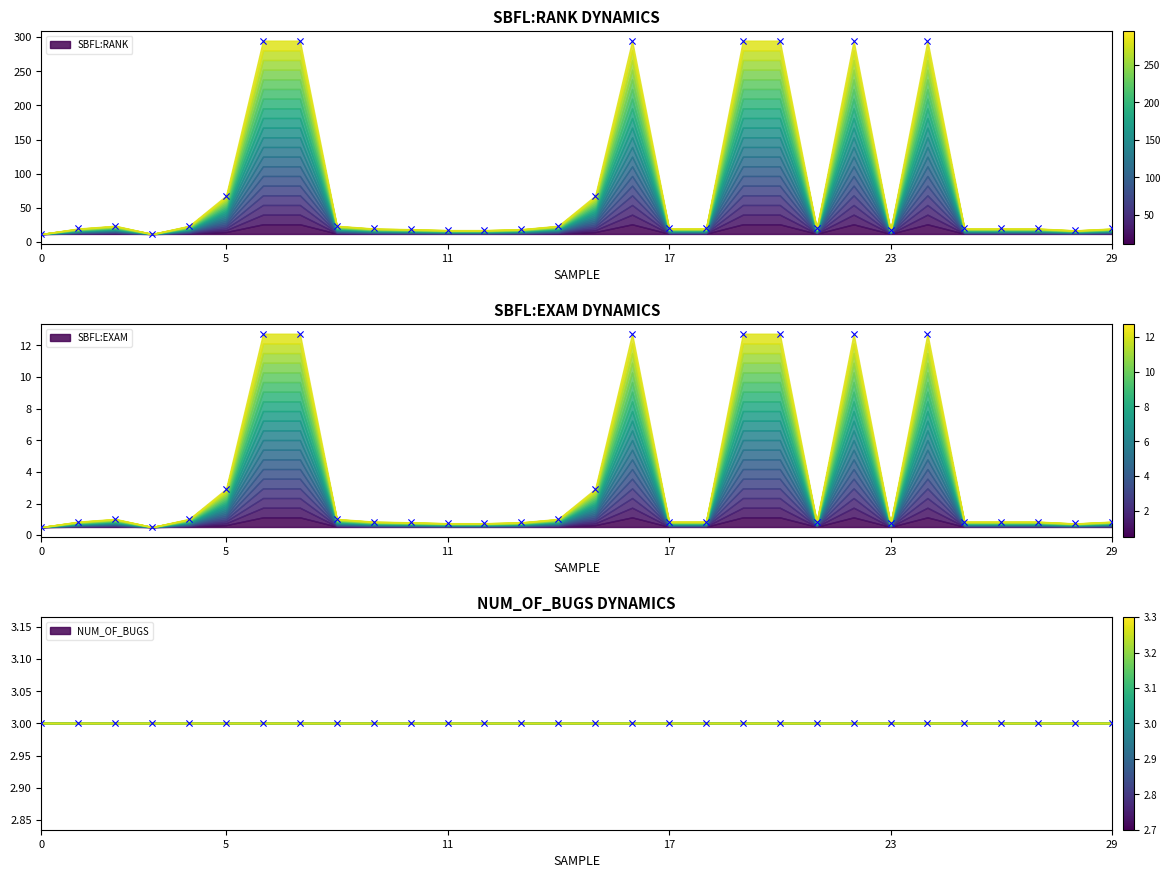

Is the value of SBFL:EXAM at Kulczynski2 greater than the value of SBFL:RANK at Barinel?

No